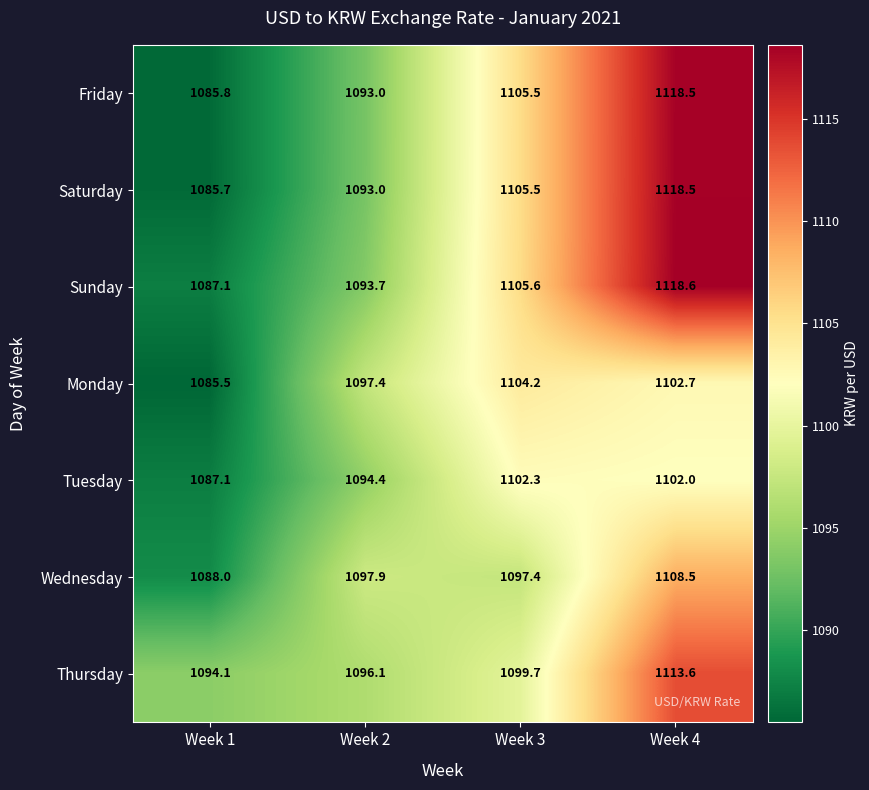

Which category has the highest value across all series?

Week 4